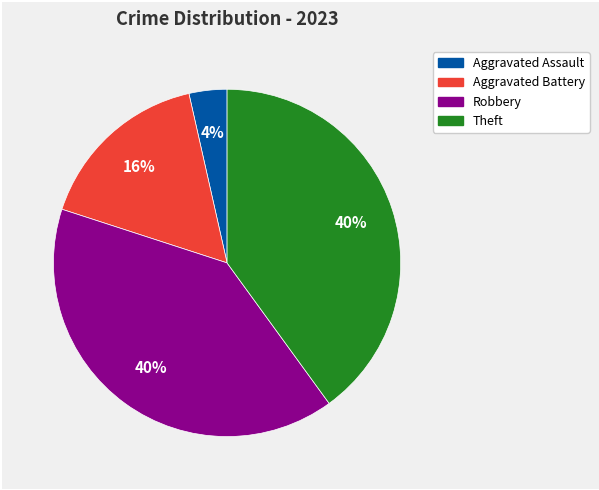

Is there a majority slice in this chart?

No